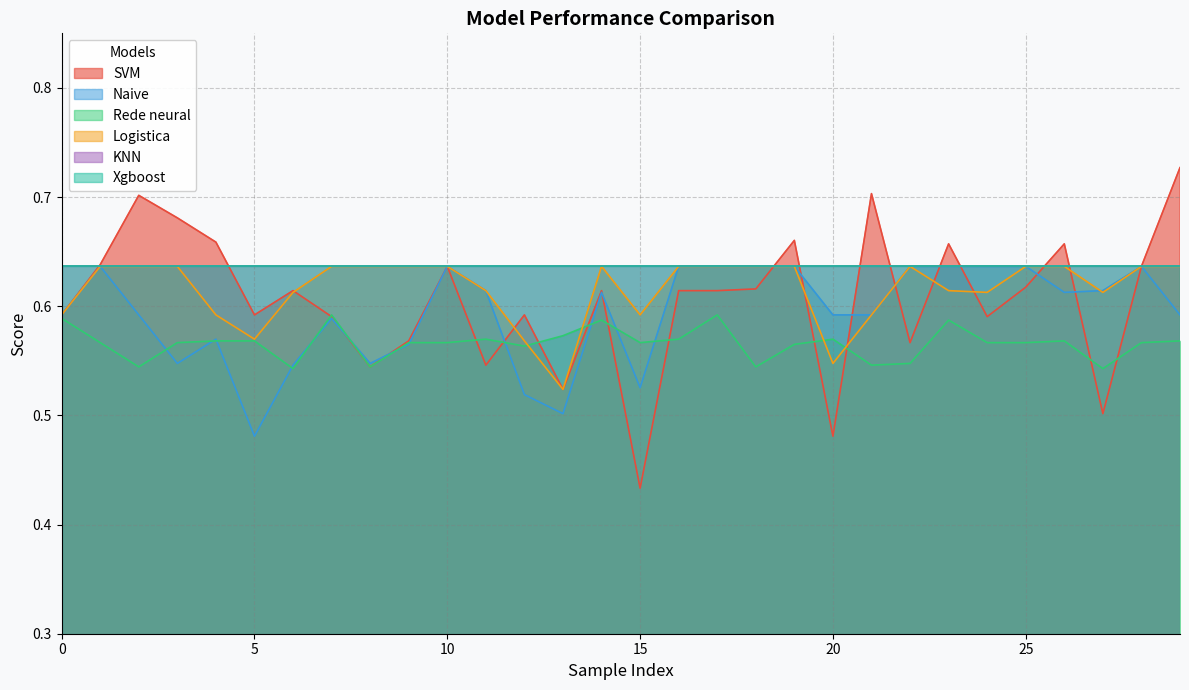

Which series changed the most between 14 and 26?

SVM